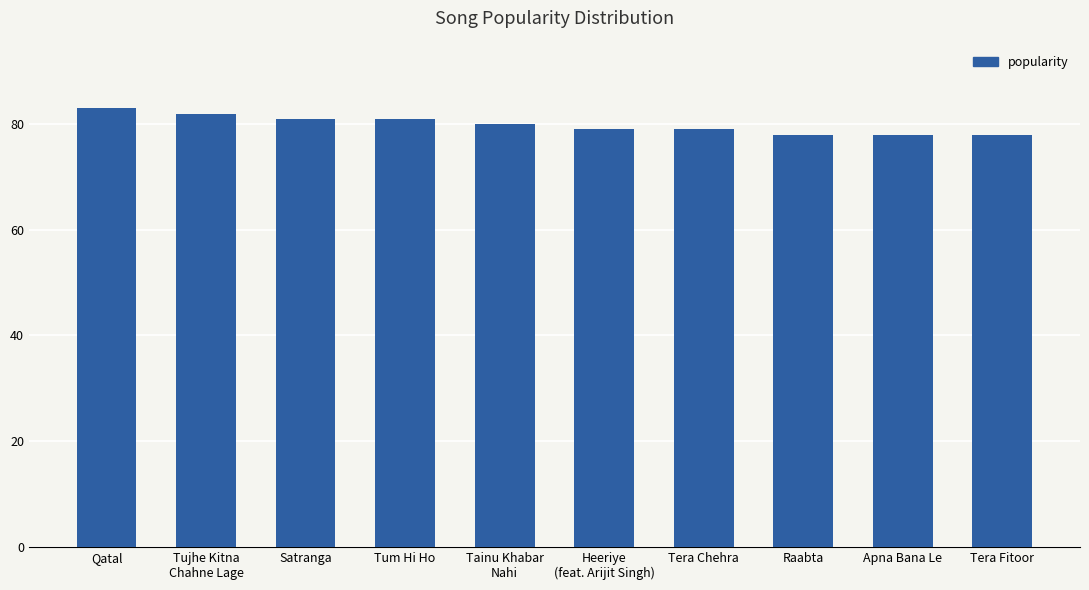

What is the label of the 3rd bar from the right?

Raabta